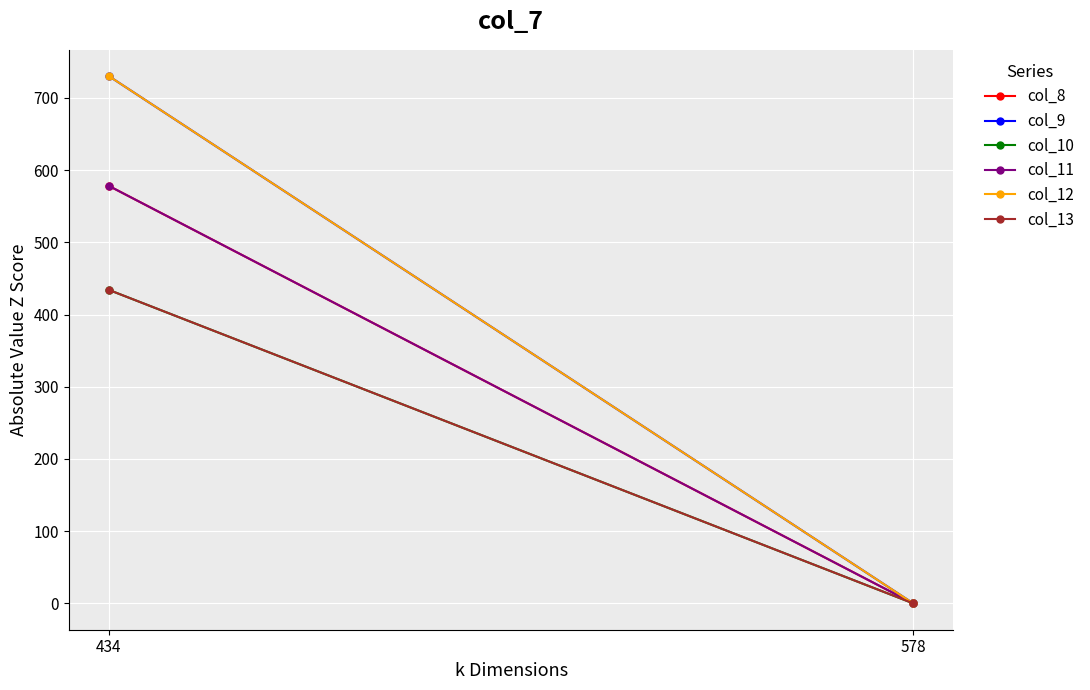

What is the difference between the highest and lowest values at 434?

296